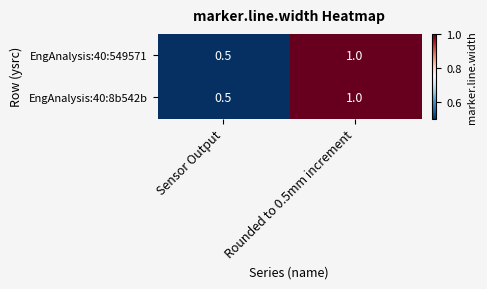

Read the EngAnalysis:40:549571 value at Sensor Output.

0.5